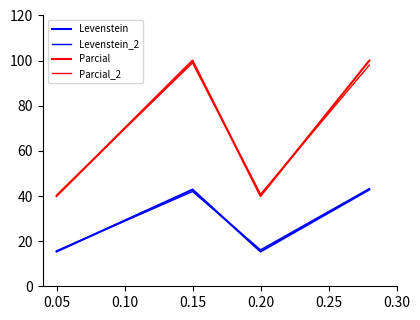

At how many categories does at least one series exceed 93?

2